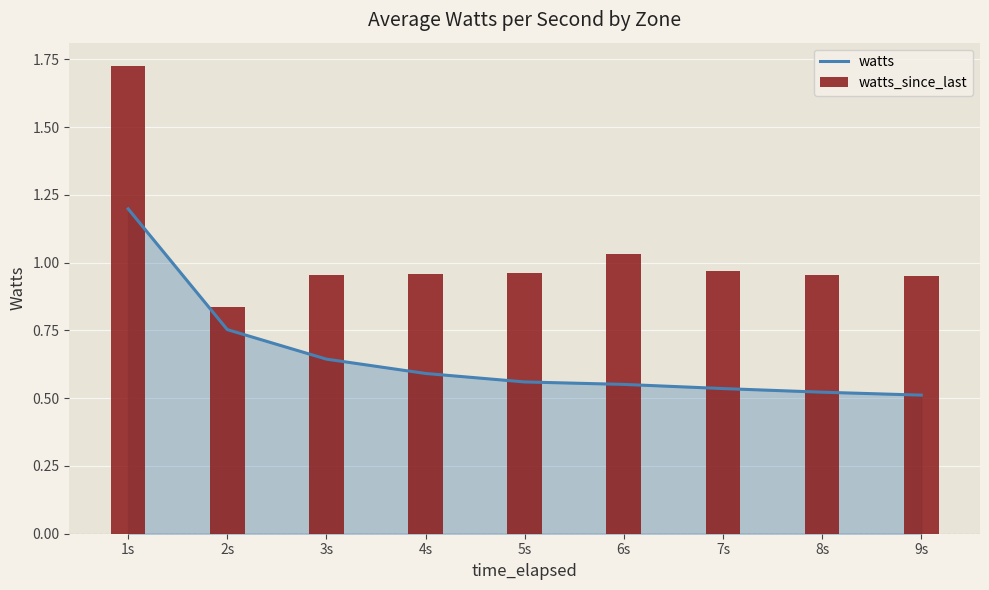

At which category is the sum across all series the highest?

1s